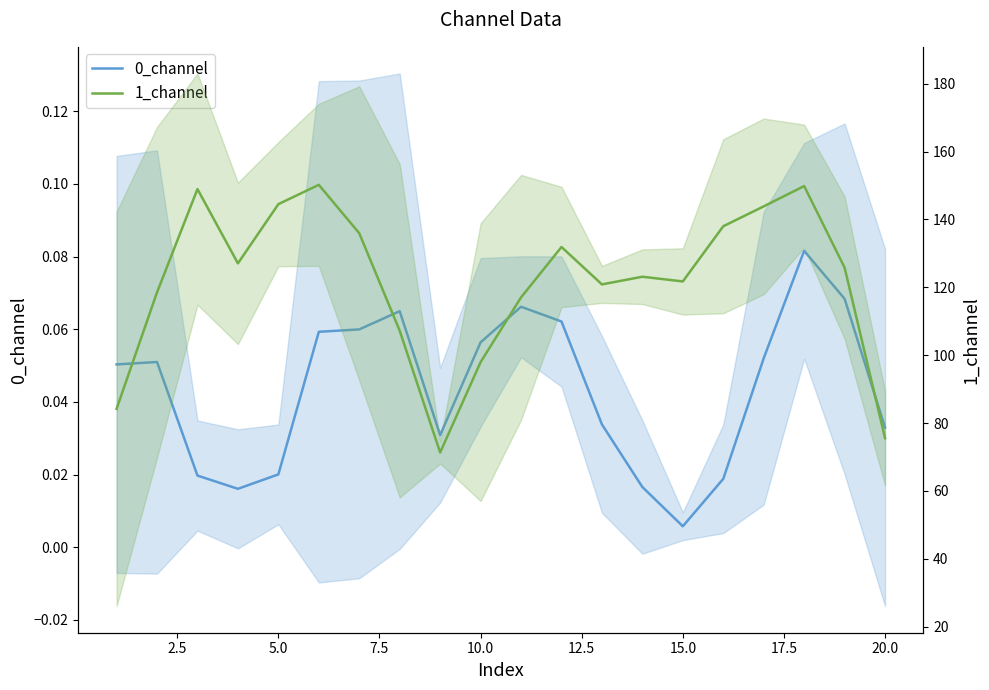

How many distinct data groups are displayed?

2